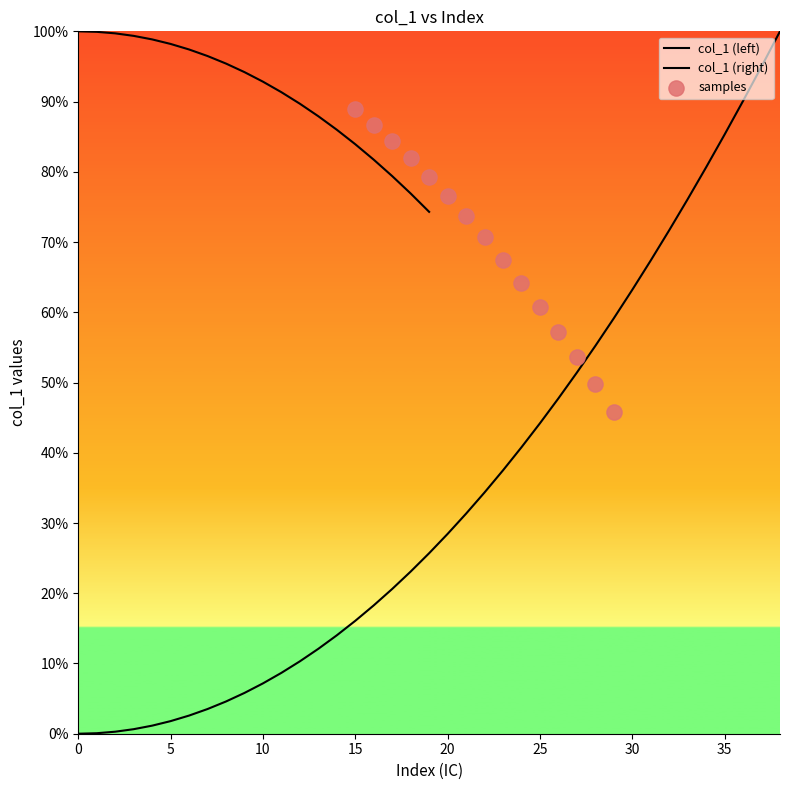

What is the ratio of the value at 26 to the value at 14?

3.4